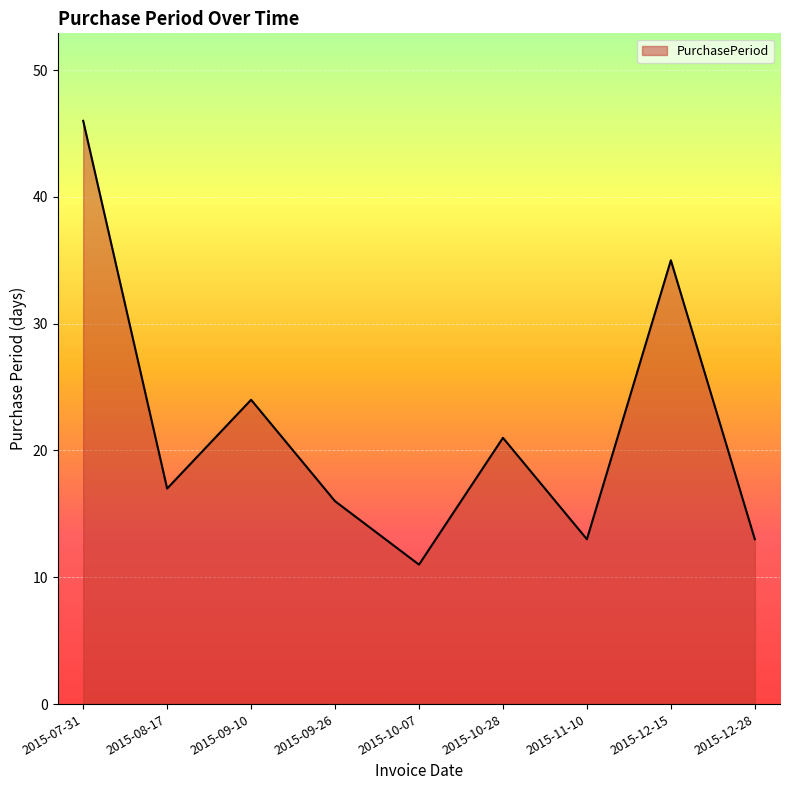

Does the chart display data point markers on the line(s)?

No